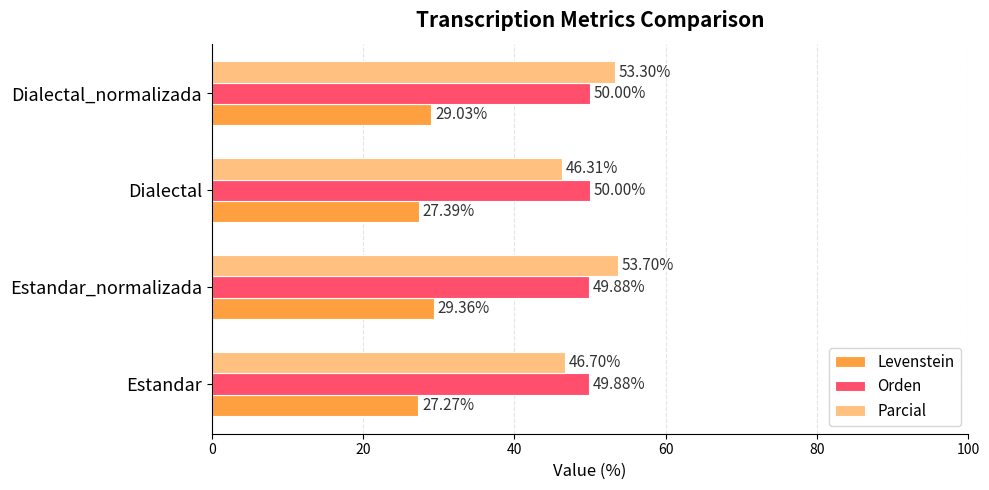

List the labels in order of Levenstein value, smallest first.

Estandar, Dialectal, Dialectal_normalizada, Estandar_normalizada